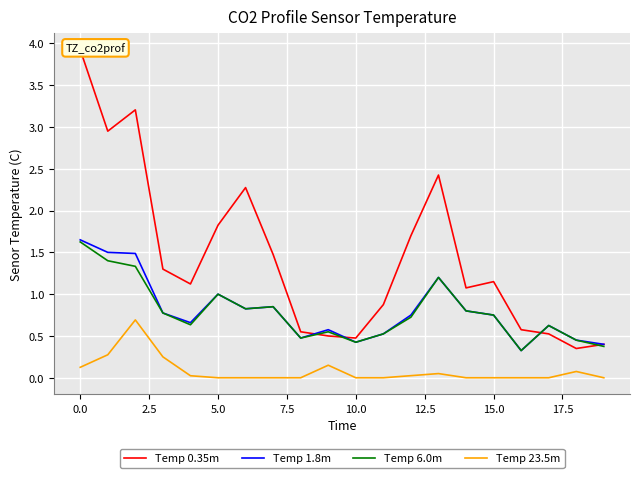

True or false: Temp 1.8m has more than 0 points higher than both neighbors.

True